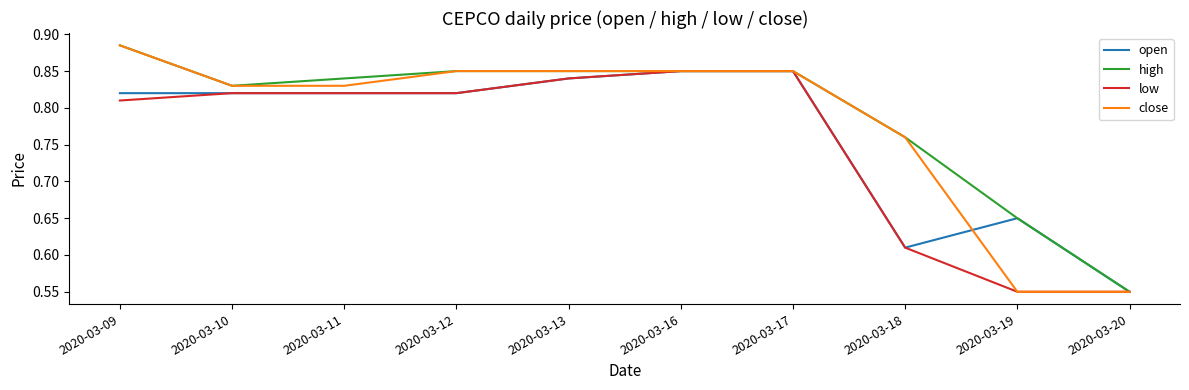

What is the total value across all series at 2020-03-12?

3.3